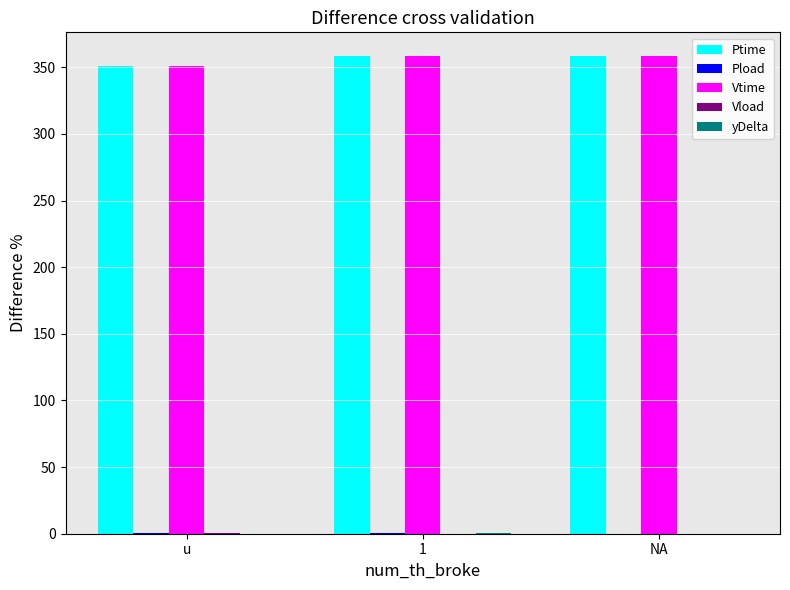

Are the bars grouped side by side (vs. stacked)?

Yes